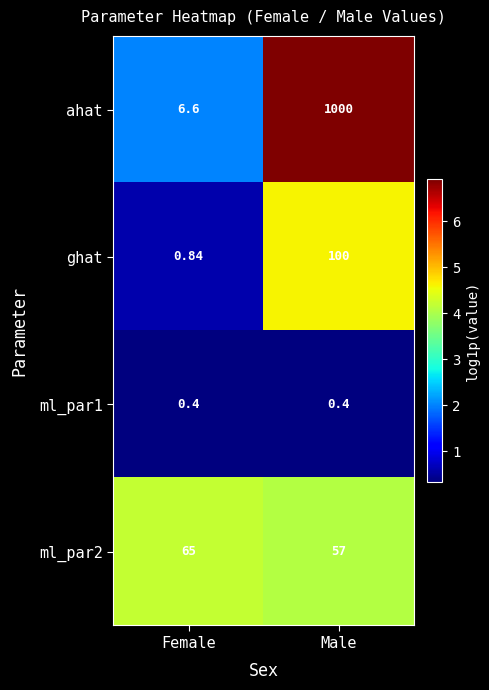

Which series changed the most between Female and Male?

ahat